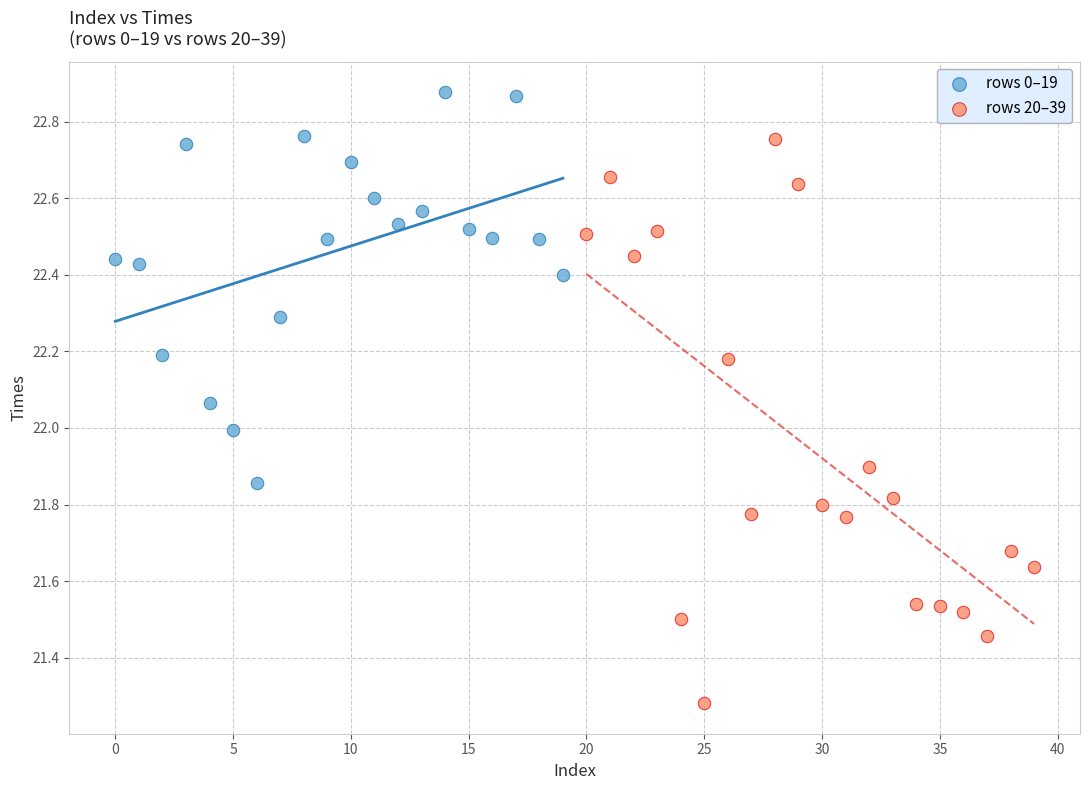

Which series contains the lowest Y value?

rows 20–39